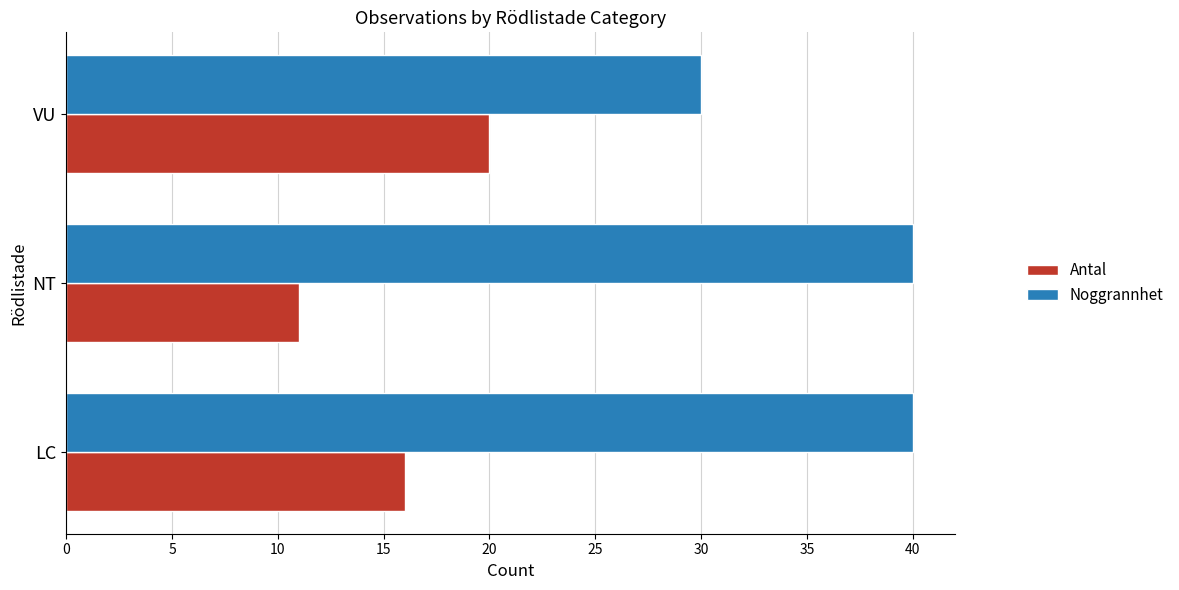

Which series has the widest spread of values?

Noggrannhet